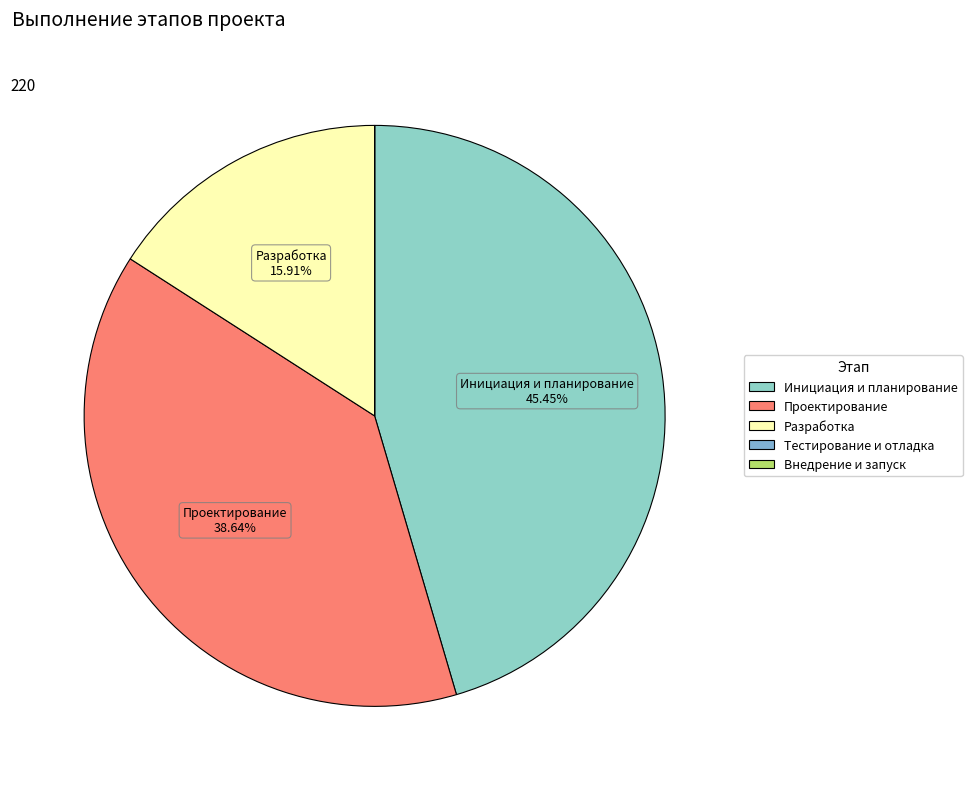

What is the change in value from Инициация и планирование to Тестирование и отладка?

-100